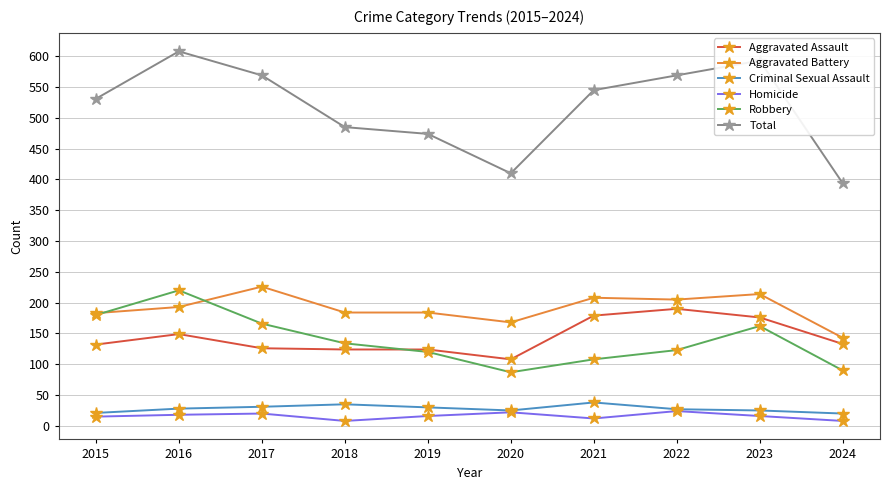

True or false: Homicide has more than 1 interior local peaks.

True